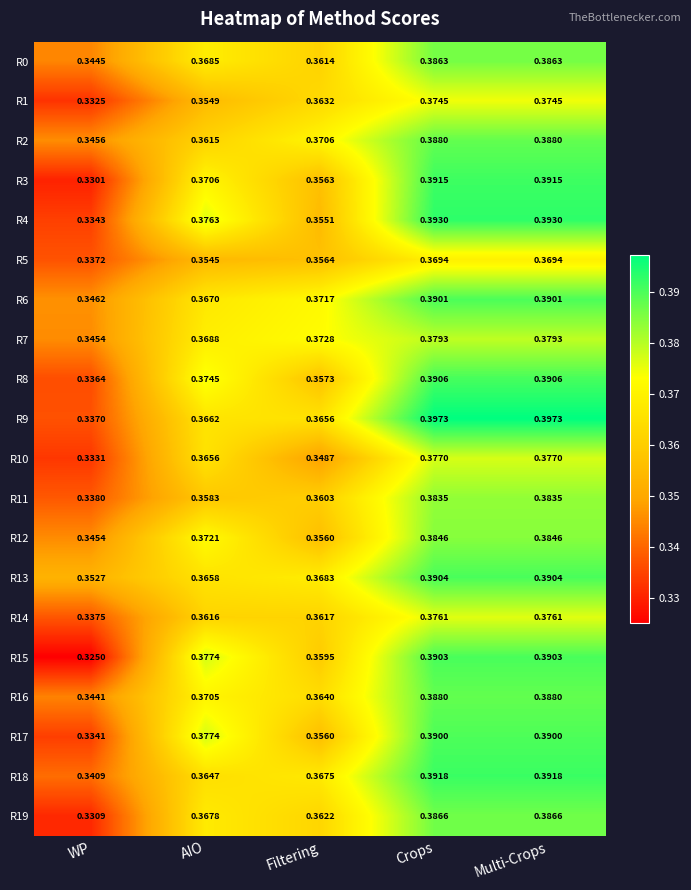

At which category does the chart reach its minimum across all series?

WP